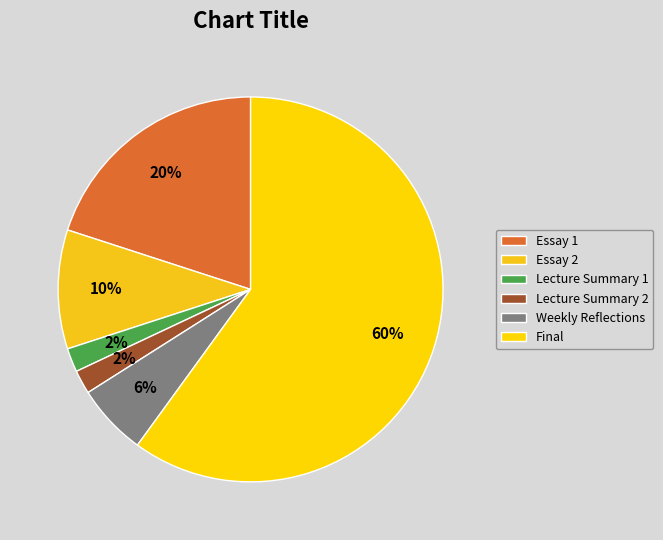

Which category has the biggest portion of the pie?

Final